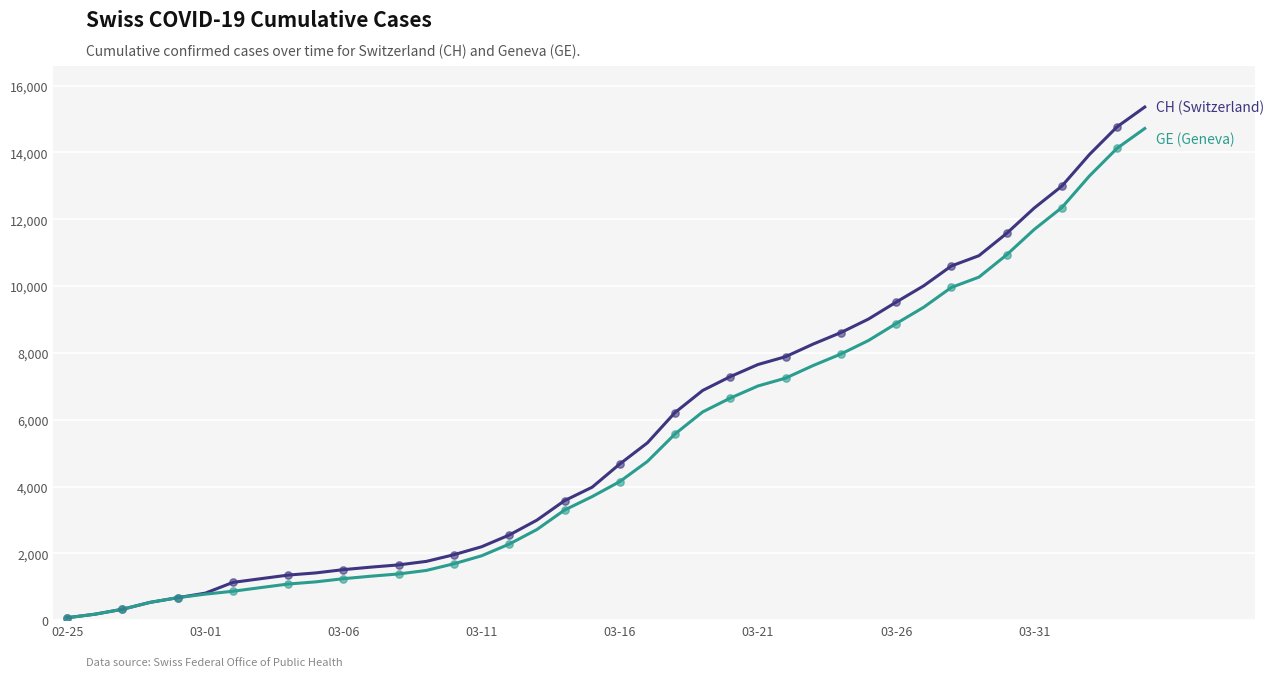

What is the greatest value displayed?

15359